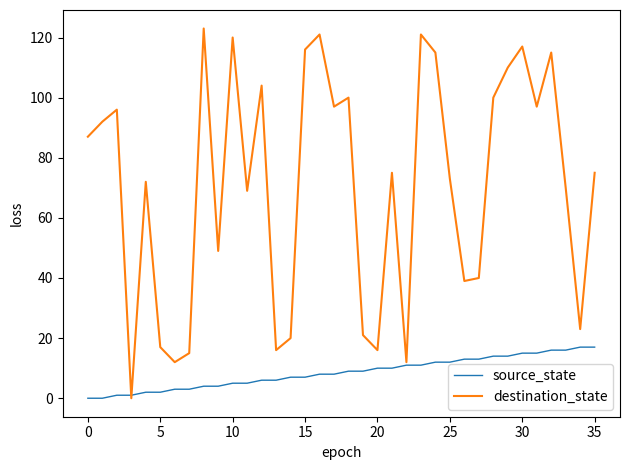

Rank the series by their average value, from highest to lowest.

destination_state, source_state